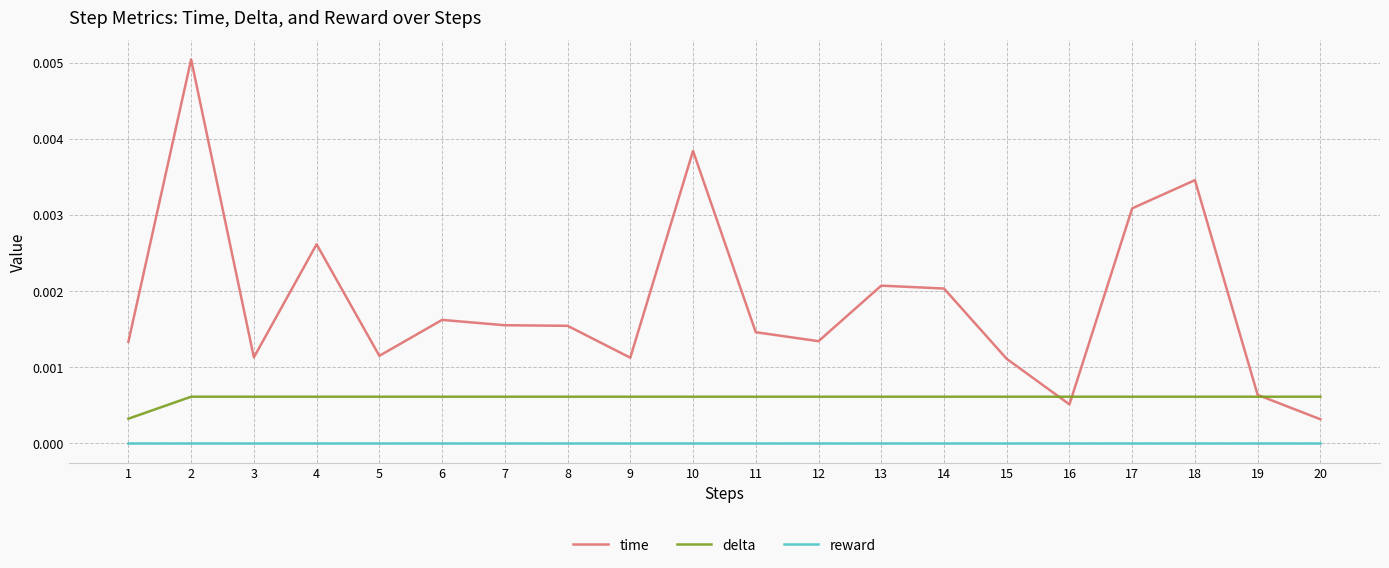

The time series shows 0.0 at 4. True or false?

True